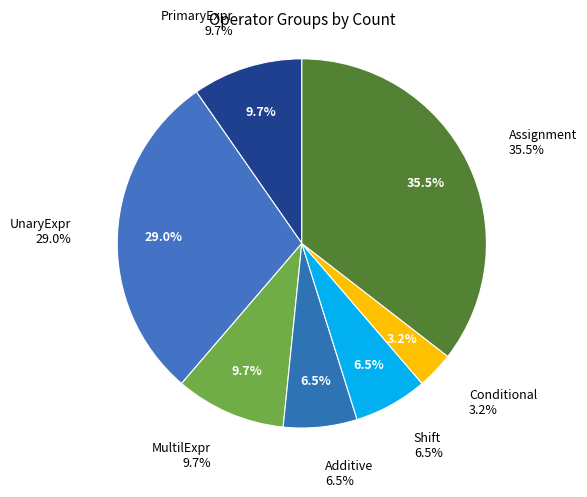

Between Shift and PrimaryExpr, which is larger?

PrimaryExpr